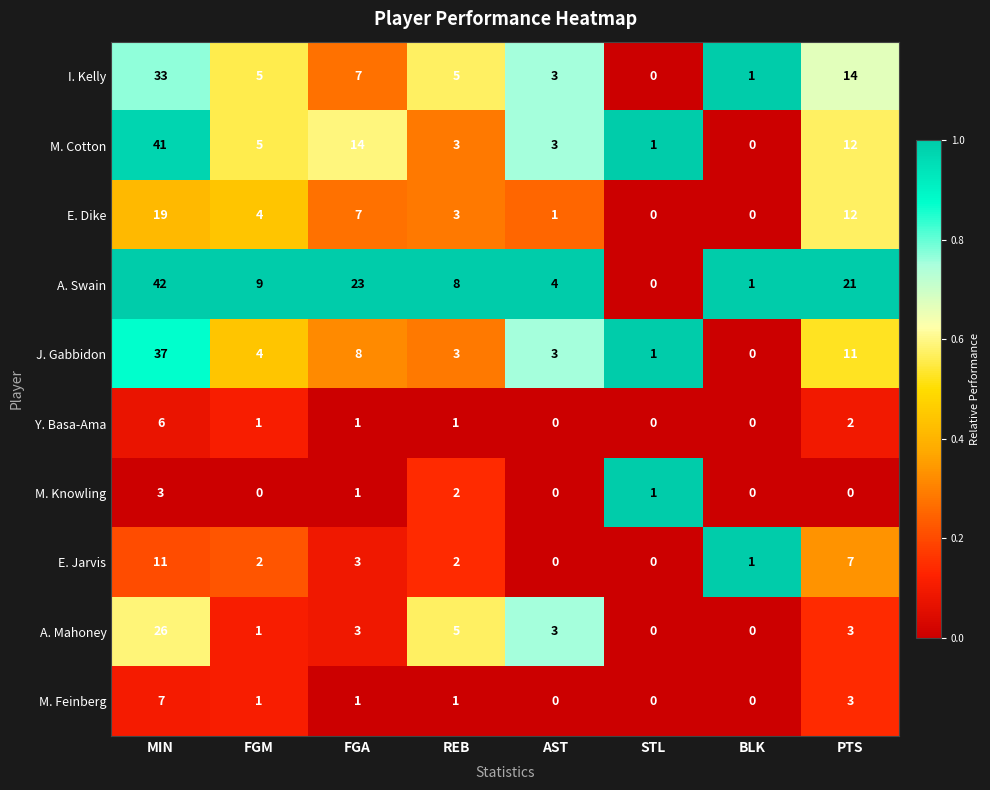

Which series has the widest spread of values?

A. Swain